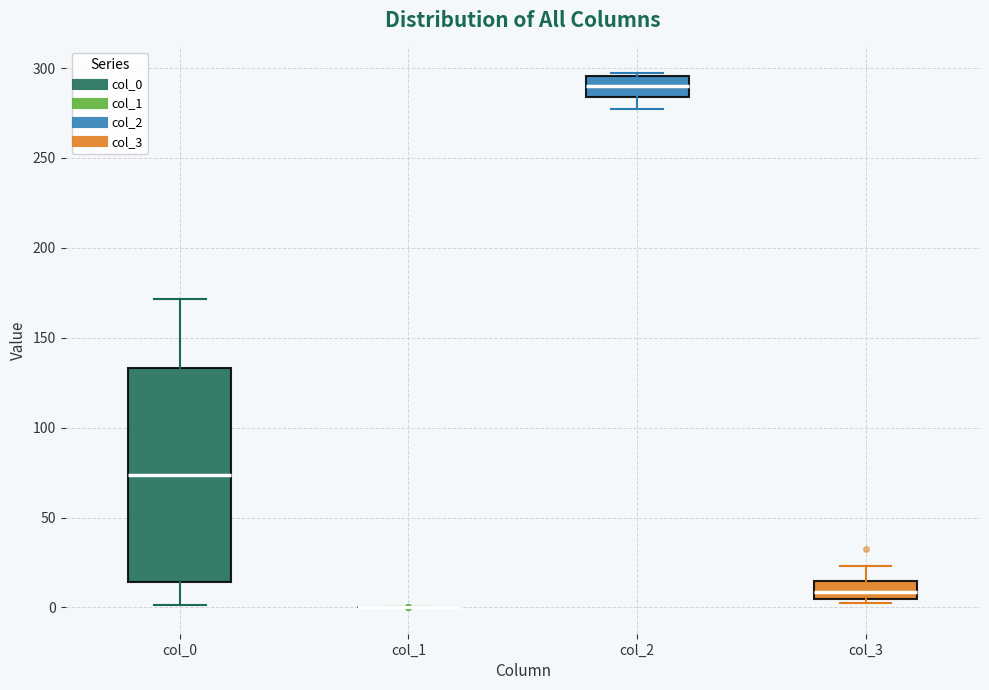

Reading left to right, read every box against the y-axis: the position of its median line, the range the box covers, and the ends of its whiskers. The values are not printed on the chart, so give them approximately, as read against the axis.

col_0: median 75, box 15 to 135, whiskers 0 to 170
col_1: box collapsed to a line at 0, whiskers 0 to 0
col_2: median 290, box 285 to 295, whiskers 275 to 295 (just above the box's upper edge)
col_3: median 10, box 5 to 15, whiskers 5 (just below the box's lower edge) to 25